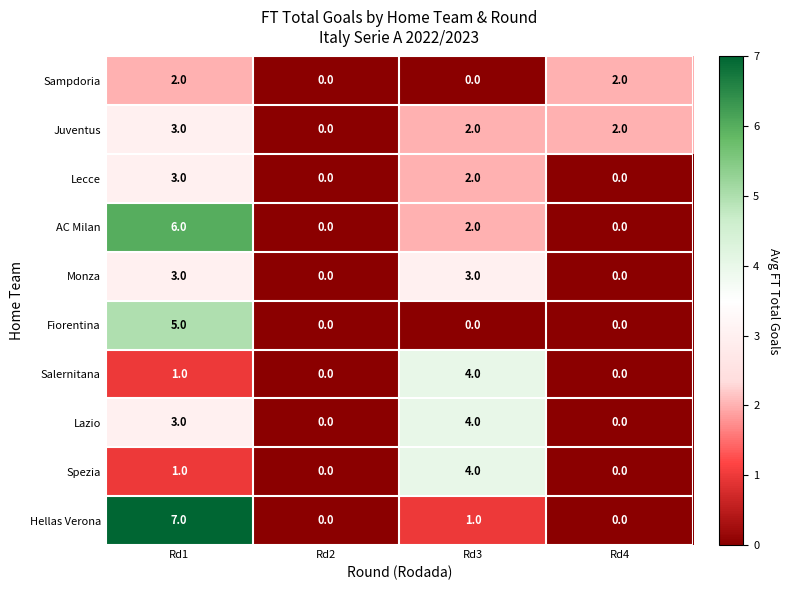

Which series changed the most between Rd1 and Rd3?

Hellas Verona